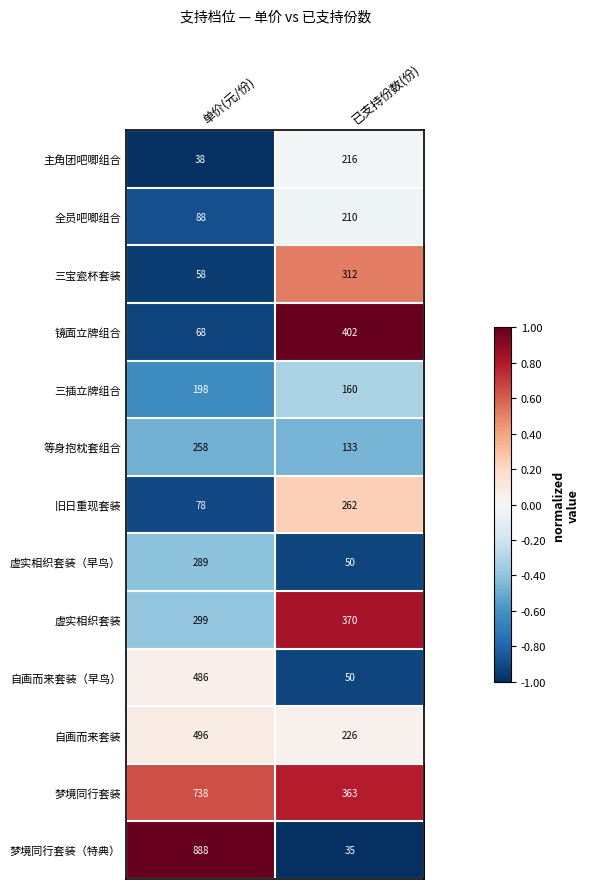

What is the greatest value displayed?

888